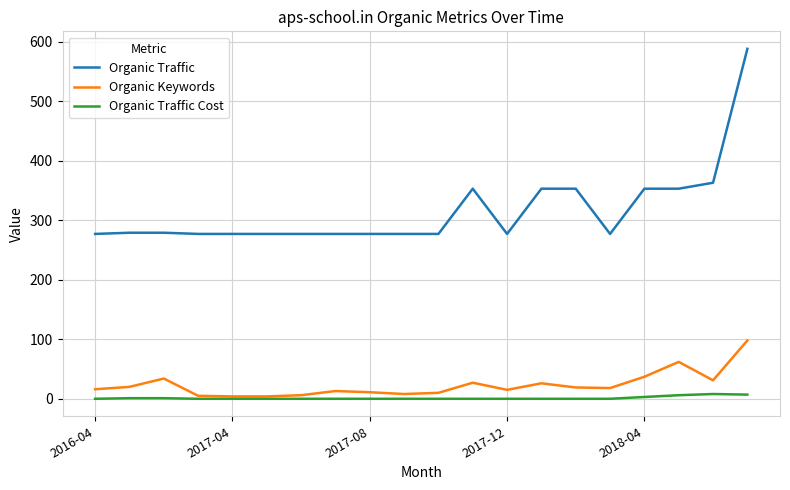

Is this an area chart (filled region under the line)?

No